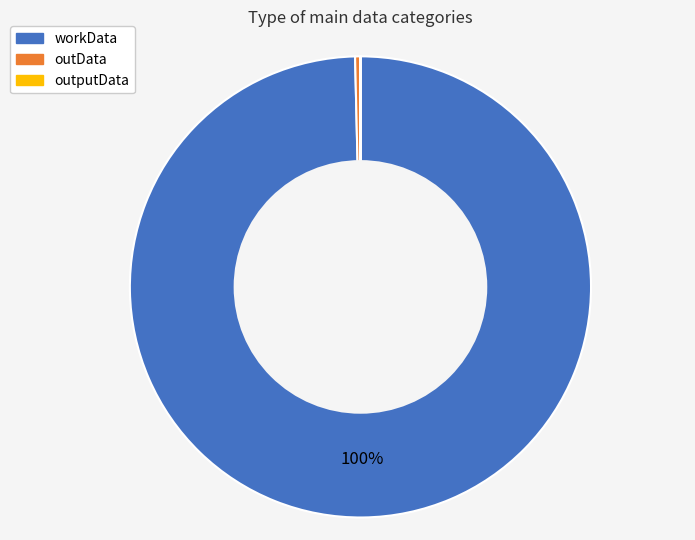

The workData slice represents 100% of the pie. True or false?

True